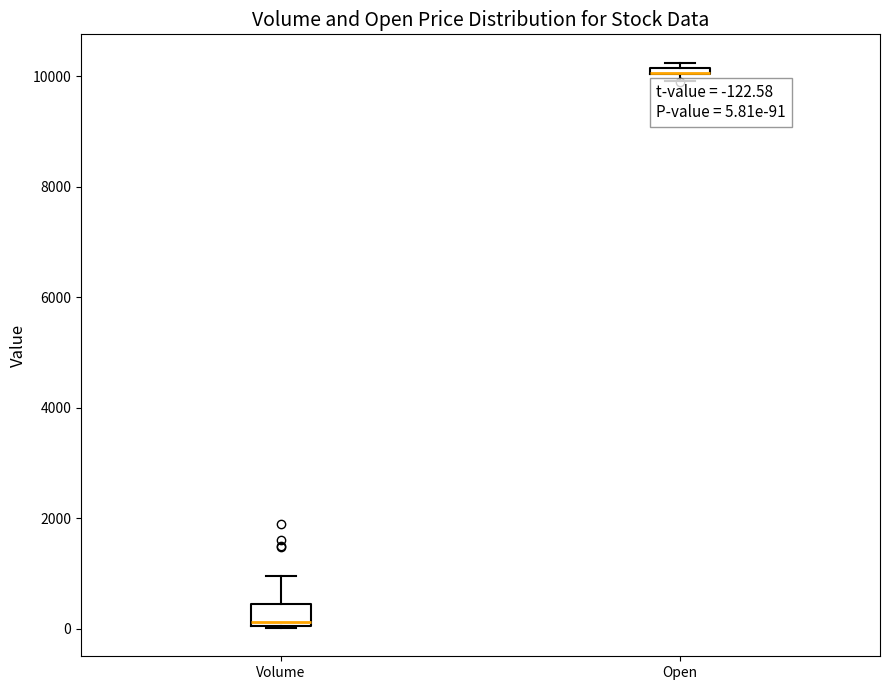

Comparing the boxes themselves (not the whiskers), which one is the tallest?

Volume